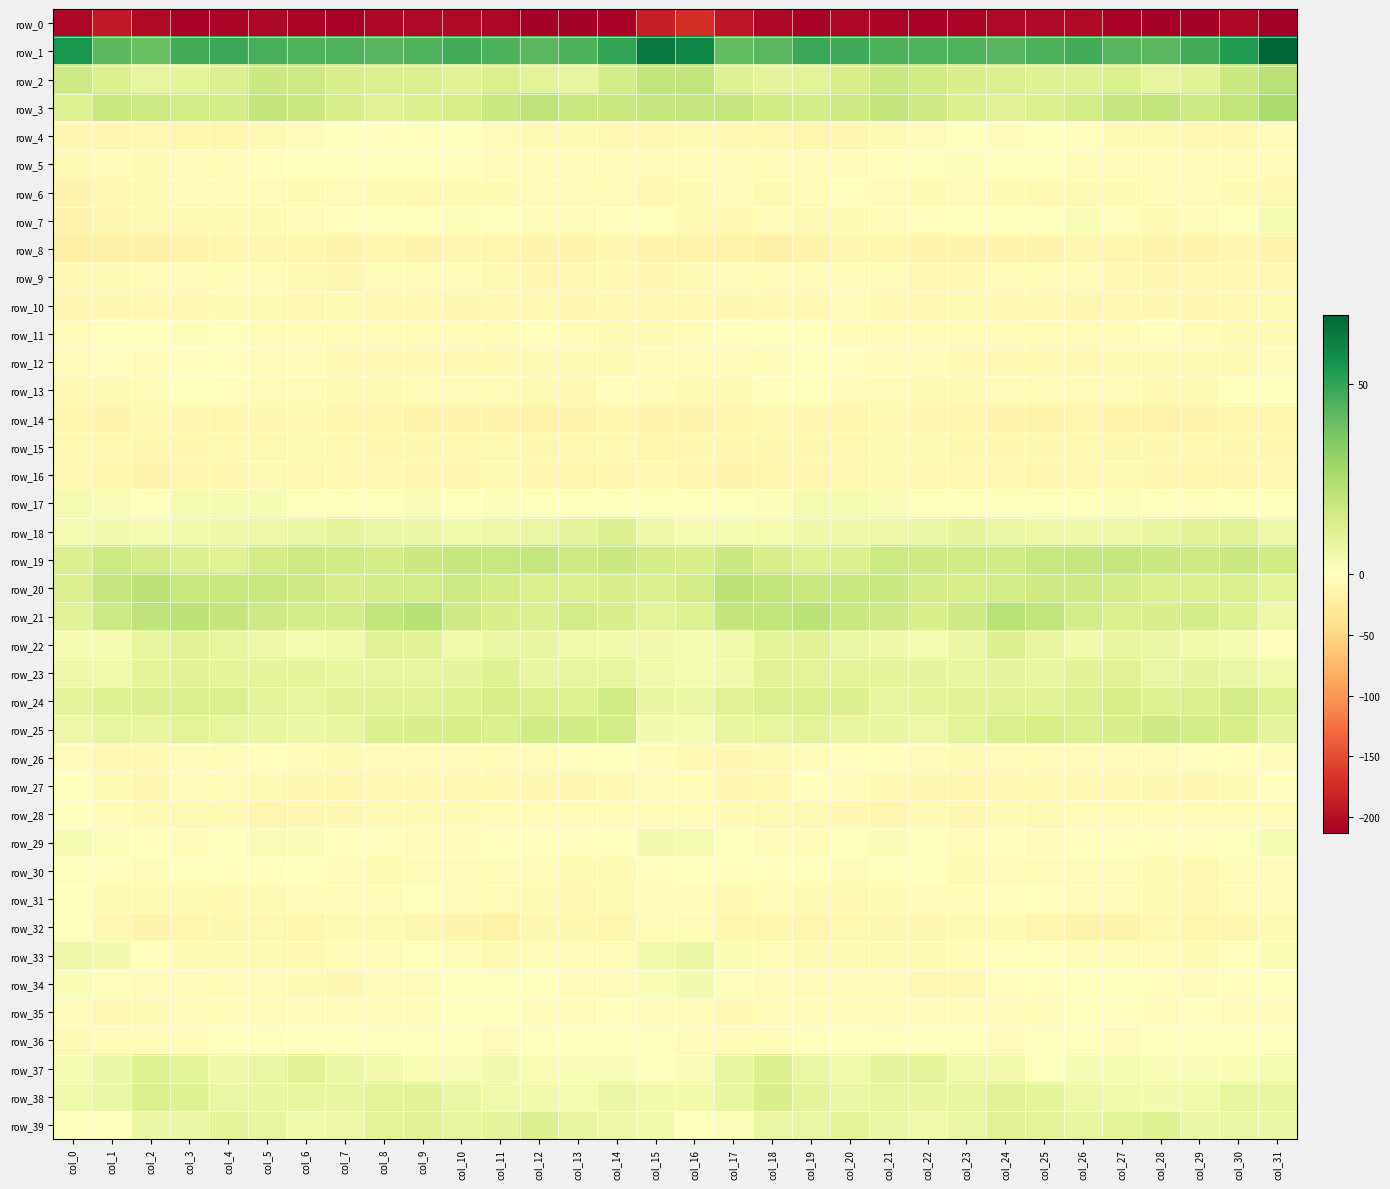

Reading left to right, what are all the values shown in this chart?

row_0: col_0=-206.4	col_1=-189.2	col_2=-202.4	col_3=-209.1	col_4=-207.1	col_5=-206.1	col_6=-208.1	col_7=-208.9	col_8=-205.4	col_9=-203.9	col_10=-203.0	col_11=-206.0	col_12=-211.8	col_13=-213.1	col_14=-209.0	col_15=-185.1	col_16=-172.9	col_17=-192.3	col_18=-205.8	col_19=-209.0	col_20=-206.3	col_21=-206.7	col_22=-208.5	col_23=-208.0	col_24=-204.3	col_25=-203.6	col_26=-203.1	col_27=-208.4	col_28=-213.1	col_29=-212.0	col_30=-206.1	col_31=-211.2
row_1: col_0=54.6	col_1=42.5	col_2=39.5	col_3=46.9	col_4=48.5	col_5=45.8	col_6=44.4	col_7=44.6	col_8=43.4	col_9=44.3	col_10=47.0	col_11=44.7	col_12=42.5	col_13=45.1	col_14=49.8	col_15=63.1	col_16=59.0	col_17=41.0	col_18=42.5	col_19=48.4	col_20=47.7	col_21=45.0	col_22=44.3	col_23=44.3	col_24=43.2	col_25=45.5	col_26=47.0	col_27=43.2	col_28=43.0	col_29=46.8	col_30=52.6	col_31=68.0
row_2: col_0=16.5	col_1=12.6	col_2=8.4	col_3=9.2	col_4=11.7	col_5=17.4	col_6=17.0	col_7=13.7	col_8=13.2	col_9=12.4	col_10=10.3	col_11=12.8	col_12=9.6	col_13=8.4	col_14=14.8	col_15=19.7	col_16=19.7	col_17=11.4	col_18=9.0	col_19=9.6	col_20=14.2	col_21=17.7	col_22=15.6	col_23=13.4	col_24=13.1	col_25=11.2	col_26=11.2	col_27=12.3	col_28=8.4	col_29=10.3	col_30=17.5	col_31=22.3
row_3: col_0=11.6	col_1=18.0	col_2=16.6	col_3=15.1	col_4=14.7	col_5=19.4	col_6=17.5	col_7=13.3	col_8=10.6	col_9=11.7	col_10=13.9	col_11=18.1	col_12=20.2	col_13=17.7	col_14=17.5	col_15=18.8	col_16=19.1	col_17=19.0	col_18=15.6	col_19=14.7	col_20=16.2	col_21=19.6	col_22=16.0	col_23=11.8	col_24=10.8	col_25=12.1	col_26=15.4	col_27=19.1	col_28=19.9	col_29=16.7	col_30=20.0	col_31=25.4
row_4: col_0=-10.4	col_1=-10.8	col_2=-9.0	col_3=-12.1	col_4=-11.9	col_5=-8.0	col_6=-5.5	col_7=-1.4	col_8=-2.8	col_9=-2.9	col_10=-0.6	col_11=-6.3	col_12=-7.5	col_13=-8.0	col_14=-9.5	col_15=-8.4	col_16=-8.1	col_17=-10.0	col_18=-9.2	col_19=-12.9	col_20=-10.4	col_21=-7.1	col_22=-3.8	col_23=-1.1	col_24=-4.3	col_25=-1.3	col_26=-2.0	col_27=-7.8	col_28=-7.5	col_29=-8.6	col_30=-8.7	col_31=-4.0
row_5: col_0=-7.8	col_1=-6.4	col_2=-7.1	col_3=-5.4	col_4=-4.3	col_5=-2.5	col_6=-1.2	col_7=0.5	col_8=1.0	col_9=0.2	col_10=-2.8	col_11=-5.4	col_12=-4.1	col_13=-3.5	col_14=-4.7	col_15=-5.5	col_16=-5.0	col_17=-6.1	col_18=-6.6	col_19=-5.0	col_20=-3.5	col_21=-2.0	col_22=-1.0	col_23=1.6	col_24=-0.0	col_25=-0.4	col_26=-4.0	col_27=-5.2	col_28=-3.4	col_29=-4.0	col_30=-4.9	col_31=-3.4
row_6: col_0=-13.3	col_1=-8.4	col_2=-7.0	col_3=-6.6	col_4=-4.2	col_5=-4.4	col_6=-8.0	col_7=-6.5	col_8=-7.3	col_9=-8.3	col_10=-8.0	col_11=-7.8	col_12=-6.2	col_13=-5.3	col_14=-5.5	col_15=-9.6	col_16=-7.9	col_17=-6.3	col_18=-7.1	col_19=-6.3	col_20=-3.3	col_21=-5.9	col_22=-7.5	col_23=-6.6	col_24=-7.9	col_25=-8.3	col_26=-8.2	col_27=-6.9	col_28=-5.7	col_29=-5.0	col_30=-6.7	col_31=-8.8
row_7: col_0=-14.7	col_1=-11.6	col_2=-7.2	col_3=-7.1	col_4=-8.1	col_5=-7.2	col_6=-4.4	col_7=-1.8	col_8=0.5	col_9=-0.3	col_10=1.4	col_11=0.1	col_12=-6.1	col_13=-6.6	col_14=-2.7	col_15=-1.6	col_16=-7.1	col_17=-8.6	col_18=-6.7	col_19=-8.1	col_20=-7.3	col_21=-6.5	col_22=-3.0	col_23=-1.1	col_24=0.5	col_25=0.1	col_26=1.7	col_27=-2.1	col_28=-6.9	col_29=-5.8	col_30=0.3	col_31=2.9
row_8: col_0=-21.5	col_1=-19.8	col_2=-18.6	col_3=-18.2	col_4=-12.3	col_5=-11.3	col_6=-13.0	col_7=-14.1	col_8=-12.9	col_9=-15.0	col_10=-10.7	col_11=-12.1	col_12=-13.8	col_13=-14.5	col_14=-11.6	col_15=-15.0	col_16=-17.0	col_17=-18.1	col_18=-19.0	col_19=-16.1	col_20=-10.7	col_21=-12.1	col_22=-13.7	col_23=-13.5	col_24=-13.9	col_25=-13.3	col_26=-10.7	col_27=-12.6	col_28=-14.4	col_29=-14.0	col_30=-10.7	col_31=-14.7
row_9: col_0=-8.6	col_1=-8.0	col_2=-4.6	col_3=-4.4	col_4=-5.2	col_5=-3.5	col_6=-7.3	col_7=-10.8	col_8=-6.4	col_9=-4.4	col_10=-4.7	col_11=-7.6	col_12=-10.2	col_13=-9.5	col_14=-8.6	col_15=-10.4	col_16=-8.1	col_17=-6.5	col_18=-3.9	col_19=-5.1	col_20=-4.5	col_21=-4.0	col_22=-9.8	col_23=-9.4	col_24=-5.6	col_25=-3.6	col_26=-6.0	col_27=-8.4	col_28=-10.5	col_29=-9.2	col_30=-8.5	col_31=-9.2
row_10: col_0=-11.2	col_1=-10.0	col_2=-10.0	col_3=-9.2	col_4=-7.2	col_5=-6.8	col_6=-10.0	col_7=-8.0	col_8=-9.4	col_9=-9.5	col_10=-10.4	col_11=-8.9	col_12=-9.2	col_13=-11.1	col_14=-9.4	col_15=-8.5	col_16=-8.7	col_17=-10.3	col_18=-9.0	col_19=-9.4	col_20=-6.0	col_21=-8.5	col_22=-9.4	col_23=-8.2	col_24=-9.8	col_25=-9.6	col_26=-10.3	col_27=-8.4	col_28=-10.6	col_29=-10.5	col_30=-9.3	col_31=-7.6
row_11: col_0=-4.2	col_1=-2.6	col_2=-1.2	col_3=1.4	col_4=-3.1	col_5=-4.1	col_6=-4.7	col_7=-4.5	col_8=-4.6	col_9=-4.8	col_10=-4.8	col_11=-4.3	col_12=-2.7	col_13=-5.4	col_14=-7.2	col_15=-7.1	col_16=-5.5	col_17=-3.2	col_18=0.3	col_19=-0.0	col_20=-3.8	col_21=-4.4	col_22=-4.4	col_23=-4.6	col_24=-4.5	col_25=-5.1	col_26=-4.7	col_27=-3.8	col_28=-3.3	col_29=-6.3	col_30=-7.7	col_31=-7.6
row_12: col_0=-3.7	col_1=-2.4	col_2=-4.8	col_3=-2.8	col_4=-1.9	col_5=-4.9	col_6=-5.8	col_7=-8.5	col_8=-9.9	col_9=-8.6	col_10=-8.6	col_11=-8.5	col_12=-8.2	col_13=-7.8	col_14=-7.4	col_15=-6.2	col_16=-3.8	col_17=-3.8	col_18=-5.3	col_19=-1.4	col_20=-3.0	col_21=-5.5	col_22=-6.4	col_23=-9.4	col_24=-9.5	col_25=-8.7	col_26=-8.6	col_27=-8.3	col_28=-8.0	col_29=-7.9	col_30=-7.0	col_31=-6.3
row_13: col_0=-9.3	col_1=-8.1	col_2=-4.0	col_3=-1.6	col_4=-2.8	col_5=-4.6	col_6=-6.5	col_7=-7.7	col_8=-7.6	col_9=-4.1	col_10=-5.8	col_11=-5.4	col_12=-7.2	col_13=-8.5	col_14=-2.7	col_15=-3.9	col_16=-8.2	col_17=-6.9	col_18=-3.3	col_19=-1.3	col_20=-3.8	col_21=-5.1	col_22=-7.0	col_23=-8.1	col_24=-6.2	col_25=-4.5	col_26=-6.2	col_27=-4.8	col_28=-8.7	col_29=-6.9	col_30=-0.9	col_31=-1.6
row_14: col_0=-12.5	col_1=-13.4	col_2=-9.2	col_3=-10.2	col_4=-12.9	col_5=-10.5	col_6=-8.9	col_7=-11.9	col_8=-13.3	col_9=-16.4	col_10=-13.7	col_11=-14.2	col_12=-17.2	col_13=-14.8	col_14=-13.3	col_15=-14.1	col_16=-13.7	col_17=-12.5	col_18=-8.9	col_19=-11.1	col_20=-13.3	col_21=-8.6	col_22=-10.1	col_23=-12.2	col_24=-14.7	col_25=-16.3	col_26=-13.1	col_27=-15.1	col_28=-17.0	col_29=-14.2	col_30=-13.1	col_31=-13.2
row_15: col_0=-9.3	col_1=-9.8	col_2=-11.0	col_3=-10.7	col_4=-9.6	col_5=-8.5	col_6=-7.4	col_7=-9.9	col_8=-10.4	col_9=-11.1	col_10=-9.9	col_11=-9.9	col_12=-11.4	col_13=-9.3	col_14=-9.8	col_15=-12.1	col_16=-10.4	col_17=-10.6	col_18=-11.3	col_19=-10.1	col_20=-9.4	col_21=-7.8	col_22=-7.9	col_23=-10.5	col_24=-10.4	col_25=-11.1	col_26=-9.5	col_27=-10.8	col_28=-10.6	col_29=-9.2	col_30=-11.0	col_31=-10.3
row_16: col_0=-9.2	col_1=-12.3	col_2=-14.4	col_3=-11.6	col_4=-10.4	col_5=-7.5	col_6=-9.3	col_7=-8.7	col_8=-8.8	col_9=-10.4	col_10=-10.4	col_11=-6.7	col_12=-10.0	col_13=-11.7	col_14=-11.0	col_15=-9.1	col_16=-11.2	col_17=-14.1	col_18=-13.2	col_19=-11.4	col_20=-9.1	col_21=-8.1	col_22=-9.3	col_23=-8.5	col_24=-9.3	col_25=-10.7	col_26=-9.2	col_27=-7.1	col_28=-11.1	col_29=-11.8	col_30=-10.9	col_31=-9.4
row_17: col_0=3.3	col_1=1.8	col_2=0.3	col_3=3.3	col_4=2.8	col_5=3.0	col_6=-0.3	col_7=-0.4	col_8=-0.1	col_9=1.7	col_10=0.1	col_11=1.4	col_12=0.9	col_13=-1.3	col_14=-1.6	col_15=0.9	col_16=0.5	col_17=0.8	col_18=1.4	col_19=3.3	col_20=3.2	col_21=1.6	col_22=-0.9	col_23=-0.3	col_24=1.0	col_25=1.0	col_26=0.3	col_27=1.5	col_28=0.4	col_29=-2.3	col_30=-0.7	col_31=-0.7
row_18: col_0=3.7	col_1=3.8	col_2=3.0	col_3=4.8	col_4=5.7	col_5=6.1	col_6=6.4	col_7=8.7	col_8=7.4	col_9=6.4	col_10=5.3	col_11=5.9	col_12=7.0	col_13=8.8	col_14=11.8	col_15=6.3	col_16=3.4	col_17=3.5	col_18=3.2	col_19=5.7	col_20=5.7	col_21=6.1	col_22=7.1	col_23=8.7	col_24=7.1	col_25=5.7	col_26=5.8	col_27=5.9	col_28=7.7	col_29=10.1	col_30=10.7	col_31=5.6
row_19: col_0=12.0	col_1=16.6	col_2=15.2	col_3=11.7	col_4=11.1	col_5=14.7	col_6=16.9	col_7=15.8	col_8=15.4	col_9=17.1	col_10=19.0	col_11=18.4	col_12=18.9	col_13=16.2	col_14=17.9	col_15=14.8	col_16=14.2	col_17=17.0	col_18=13.7	col_19=11.3	col_20=11.7	col_21=16.7	col_22=16.1	col_23=15.9	col_24=15.5	col_25=18.5	col_26=18.7	col_27=19.0	col_28=17.9	col_29=16.1	col_30=18.0	col_31=15.8
row_20: col_0=11.7	col_1=19.0	col_2=20.8	col_3=18.0	col_4=17.7	col_5=17.9	col_6=16.2	col_7=13.5	col_8=14.6	col_9=14.9	col_10=16.8	col_11=14.8	col_12=13.1	col_13=11.9	col_14=13.4	col_15=11.8	col_16=15.0	col_17=20.7	col_18=19.8	col_19=17.7	col_20=18.0	col_21=17.7	col_22=15.0	col_23=13.9	col_24=14.5	col_25=16.0	col_26=16.0	col_27=14.5	col_28=12.4	col_29=12.0	col_30=12.9	col_31=9.3
row_21: col_0=10.8	col_1=16.9	col_2=20.3	col_3=21.2	col_4=19.1	col_5=16.4	col_6=14.5	col_7=14.7	col_8=20.1	col_9=22.3	col_10=16.0	col_11=13.5	col_12=12.2	col_13=15.1	col_14=13.5	col_15=9.7	col_16=11.4	col_17=19.2	col_18=19.9	col_19=21.7	col_20=17.5	col_21=16.1	col_22=14.1	col_23=16.3	col_24=22.1	col_25=20.0	col_26=14.6	col_27=12.9	col_28=13.3	col_29=14.7	col_30=11.3	col_31=5.9
row_22: col_0=3.1	col_1=3.5	col_2=8.5	col_3=10.8	col_4=8.3	col_5=5.9	col_6=3.5	col_7=4.5	col_8=10.7	col_9=10.5	col_10=4.9	col_11=6.8	col_12=7.6	col_13=4.9	col_14=4.5	col_15=3.7	col_16=2.8	col_17=5.1	col_18=9.7	col_19=10.2	col_20=7.2	col_21=5.4	col_22=3.2	col_23=6.6	col_24=11.9	col_25=7.9	col_26=4.7	col_27=8.0	col_28=6.4	col_29=4.5	col_30=2.9	col_31=-3.1
row_23: col_0=5.8	col_1=5.2	col_2=9.4	col_3=11.1	col_4=9.4	col_5=9.1	col_6=9.2	col_7=7.7	col_8=8.4	col_9=8.1	col_10=8.9	col_11=11.6	col_12=7.8	col_13=8.5	col_14=8.0	col_15=5.0	col_16=3.7	col_17=5.3	col_18=11.1	col_19=9.8	col_20=9.7	col_21=9.2	col_22=8.7	col_23=7.5	col_24=8.8	col_25=7.6	col_26=10.4	col_27=10.6	col_28=7.2	col_29=8.6	col_30=7.3	col_31=4.9
row_24: col_0=9.2	col_1=11.2	col_2=12.1	col_3=12.8	col_4=12.9	col_5=9.2	col_6=8.3	col_7=10.4	col_8=10.6	col_9=10.1	col_10=11.4	col_11=14.2	col_12=12.6	col_13=11.7	col_14=15.6	col_15=7.7	col_16=6.4	col_17=11.0	col_18=12.2	col_19=13.2	col_20=12.0	col_21=7.8	col_22=9.1	col_23=10.6	col_24=10.6	col_25=10.4	col_26=12.5	col_27=14.1	col_28=11.5	col_29=13.0	col_30=15.3	col_31=11.5
row_25: col_0=6.3	col_1=8.1	col_2=7.5	col_3=9.6	col_4=8.0	col_5=7.8	col_6=6.8	col_7=7.6	col_8=12.3	col_9=13.5	col_10=14.0	col_11=13.0	col_12=15.8	col_13=15.6	col_14=14.9	col_15=4.1	col_16=3.0	col_17=7.9	col_18=8.1	col_19=9.6	col_20=7.7	col_21=7.8	col_22=6.3	col_23=9.6	col_24=13.3	col_25=13.9	col_26=13.3	col_27=13.6	col_28=16.4	col_29=14.9	col_30=14.2	col_31=9.0
row_26: col_0=-6.4	col_1=-9.7	col_2=-9.8	col_3=-5.6	col_4=-3.4	col_5=-1.8	col_6=-4.7	col_7=-7.7	col_8=-6.3	col_9=-6.1	col_10=-6.2	col_11=-5.0	col_12=-3.7	col_13=-3.2	col_14=-1.3	col_15=-6.3	col_16=-8.3	col_17=-10.3	col_18=-8.3	col_19=-4.7	col_20=-2.6	col_21=-2.3	col_22=-6.2	col_23=-7.8	col_24=-5.4	col_25=-6.6	col_26=-5.8	col_27=-4.7	col_28=-3.5	col_29=-2.3	col_30=-1.9	col_31=-3.5
row_27: col_0=-0.9	col_1=-7.1	col_2=-11.3	col_3=-3.5	col_4=-4.0	col_5=-8.1	col_6=-10.7	col_7=-12.0	col_8=-9.9	col_9=-9.0	col_10=-8.9	col_11=-9.6	col_12=-10.0	col_13=-10.9	col_14=-8.4	col_15=-4.7	col_16=-4.6	col_17=-10.1	col_18=-8.8	col_19=-2.4	col_20=-5.6	col_21=-9.2	col_22=-11.2	col_23=-11.9	col_24=-8.6	col_25=-9.4	col_26=-8.8	col_27=-9.7	col_28=-10.5	col_29=-10.3	col_30=-7.1	col_31=-1.8
row_28: col_0=-0.9	col_1=-6.1	col_2=-9.1	col_3=-9.5	col_4=-9.5	col_5=-12.2	col_6=-10.7	col_7=-10.1	col_8=-9.1	col_9=-8.2	col_10=-7.3	col_11=-5.9	col_12=-4.9	col_13=-5.3	col_14=-4.8	col_15=-3.4	col_16=-4.3	col_17=-7.7	col_18=-9.1	col_19=-9.3	col_20=-10.6	col_21=-12.3	col_22=-9.7	col_23=-10.4	col_24=-8.1	col_25=-8.4	col_26=-6.5	col_27=-5.3	col_28=-5.0	col_29=-5.3	col_30=-5.1	col_31=-5.1
row_29: col_0=2.7	col_1=1.1	col_2=-2.4	col_3=-6.5	col_4=-1.1	col_5=1.8	col_6=1.7	col_7=-2.6	col_8=-2.8	col_9=-3.4	col_10=-4.2	col_11=-1.8	col_12=-1.9	col_13=-2.4	col_14=-0.0	col_15=3.9	col_16=3.2	col_17=0.6	col_18=-4.6	col_19=-5.2	col_20=1.0	col_21=1.7	col_22=0.5	col_23=-3.4	col_24=-2.0	col_25=-4.8	col_26=-3.0	col_27=-1.7	col_28=-2.2	col_29=-2.1	col_30=1.0	col_31=2.9
row_30: col_0=1.1	col_1=-2.5	col_2=-3.9	col_3=-1.1	col_4=-3.2	col_5=-2.8	col_6=0.3	col_7=-5.9	col_8=-7.9	col_9=-3.4	col_10=-4.3	col_11=-4.5	col_12=-6.2	col_13=-8.2	col_14=-7.6	col_15=-2.3	col_16=-0.3	col_17=-3.3	col_18=-3.2	col_19=-1.3	col_20=-3.4	col_21=-1.5	col_22=-1.0	col_23=-8.3	col_24=-5.7	col_25=-3.4	col_26=-4.6	col_27=-5.0	col_28=-6.9	col_29=-8.8	col_30=-6.5	col_31=-3.7
row_31: col_0=-1.6	col_1=-8.0	col_2=-7.4	col_3=-7.2	col_4=-9.1	col_5=-7.7	col_6=-6.6	col_7=-6.5	col_8=-4.4	col_9=-1.1	col_10=-4.4	col_11=-6.6	col_12=-6.8	col_13=-9.8	col_14=-7.4	col_15=-3.7	col_16=-5.1	col_17=-8.7	col_18=-6.5	col_19=-8.0	col_20=-9.0	col_21=-7.2	col_22=-6.4	col_23=-6.4	col_24=-2.6	col_25=-1.7	col_26=-5.8	col_27=-6.3	col_28=-8.2	col_29=-9.5	col_30=-6.5	col_31=-3.8
row_32: col_0=-0.2	col_1=-9.0	col_2=-14.0	col_3=-13.1	col_4=-10.1	col_5=-9.5	col_6=-12.0	col_7=-8.1	col_8=-7.6	col_9=-10.2	col_10=-13.9	col_11=-16.7	col_12=-10.8	col_13=-10.3	col_14=-13.0	col_15=-5.1	col_16=-4.5	col_17=-11.7	col_18=-13.2	col_19=-12.5	col_20=-8.9	col_21=-11.0	col_22=-10.7	col_23=-7.5	col_24=-8.2	col_25=-11.7	col_26=-15.1	col_27=-15.6	col_28=-9.0	col_29=-12.2	col_30=-11.9	col_31=-7.7
row_33: col_0=5.9	col_1=3.8	col_2=-2.6	col_3=-6.7	col_4=-8.1	col_5=-7.1	col_6=-8.4	col_7=-6.1	col_8=-4.0	col_9=-1.6	col_10=-5.5	col_11=-6.8	col_12=-4.0	col_13=-6.6	col_14=-4.9	col_15=4.6	col_16=6.7	col_17=2.2	col_18=-3.9	col_19=-8.0	col_20=-7.3	col_21=-7.9	col_22=-7.9	col_23=-5.4	col_24=-2.6	col_25=-2.4	col_26=-6.5	col_27=-6.1	col_28=-4.2	col_29=-7.1	col_30=-2.5	col_31=2.2
row_34: col_0=2.5	col_1=-1.7	col_2=-5.3	col_3=-4.9	col_4=-5.9	col_5=-6.0	col_6=-7.4	col_7=-11.0	col_8=-4.8	col_9=-3.5	col_10=-1.4	col_11=0.8	col_12=-0.9	col_13=-4.5	col_14=-4.3	col_15=2.3	col_16=4.0	col_17=-2.9	col_18=-4.5	col_19=-5.2	col_20=-6.0	col_21=-6.3	col_22=-9.0	col_23=-9.6	col_24=-2.8	col_25=-3.3	col_26=0.1	col_27=0.4	col_28=-2.2	col_29=-5.3	col_30=-3.0	col_31=-0.6
row_35: col_0=-3.3	col_1=-8.6	col_2=-7.7	col_3=-5.6	col_4=-4.5	col_5=-6.0	col_6=-5.1	col_7=-4.7	col_8=-5.0	col_9=-4.9	col_10=-0.5	col_11=-0.6	col_12=-3.7	col_13=-3.3	col_14=-3.0	col_15=-3.7	col_16=-3.4	col_17=-8.3	col_18=-6.6	col_19=-4.4	col_20=-5.4	col_21=-5.8	col_22=-4.8	col_23=-4.6	col_24=-5.2	col_25=-3.4	col_26=0.2	col_27=-1.8	col_28=-4.0	col_29=-2.4	col_30=-4.7	col_31=-5.9
row_36: col_0=-6.7	col_1=-6.4	col_2=-5.3	col_3=-3.9	col_4=-1.4	col_5=-1.7	col_6=-1.0	col_7=0.9	col_8=-2.8	col_9=-3.3	col_10=-2.3	col_11=-4.2	col_12=-2.3	col_13=-1.5	col_14=-1.1	col_15=-2.7	col_16=-4.6	col_17=-5.6	col_18=-5.1	col_19=-2.5	col_20=-1.4	col_21=-1.8	col_22=-0.3	col_23=0.2	col_24=-3.7	col_25=-2.6	col_26=-3.0	col_27=-4.1	col_28=-1.6	col_29=-1.5	col_30=-0.8	col_31=-0.0
row_37: col_0=2.9	col_1=6.7	col_2=11.3	col_3=9.6	col_4=5.4	col_5=7.0	col_6=10.8	col_7=6.6	col_8=4.8	col_9=2.2	col_10=2.1	col_11=3.7	col_12=2.6	col_13=1.6	col_14=2.0	col_15=-1.4	col_16=1.8	col_17=8.1	col_18=12.0	col_19=7.3	col_20=5.3	col_21=9.0	col_22=9.7	col_23=5.3	col_24=4.4	col_25=1.0	col_26=2.9	col_27=3.6	col_28=1.7	col_29=2.1	col_30=2.5	col_31=3.2
row_38: col_0=5.2	col_1=6.8	col_2=12.4	col_3=11.3	col_4=7.1	col_5=7.7	col_6=8.0	col_7=7.7	col_8=10.1	col_9=10.2	col_10=7.3	col_11=5.0	col_12=4.5	col_13=3.5	col_14=7.2	col_15=4.3	col_16=4.7	col_17=7.9	col_18=13.5	col_19=9.4	col_20=6.6	col_21=8.3	col_22=7.8	col_23=8.1	col_24=10.8	col_25=9.1	col_26=6.0	col_27=4.8	col_28=3.9	col_29=4.8	col_30=8.0	col_31=7.7
row_39: col_0=0.3	col_1=-0.2	col_2=6.5	col_3=6.6	col_4=9.5	col_5=8.2	col_6=4.9	col_7=6.1	col_8=9.9	col_9=10.6	col_10=8.3	col_11=8.5	col_12=12.2	col_13=7.9	col_14=6.2	col_15=4.7	col_16=-0.1	col_17=1.5	col_18=7.1	col_19=7.1	col_20=9.7	col_21=6.7	col_22=4.9	col_23=7.4	col_24=10.8	col_25=9.7	col_26=8.1	col_27=9.8	col_28=11.5	col_29=6.5	col_30=7.2	col_31=6.7